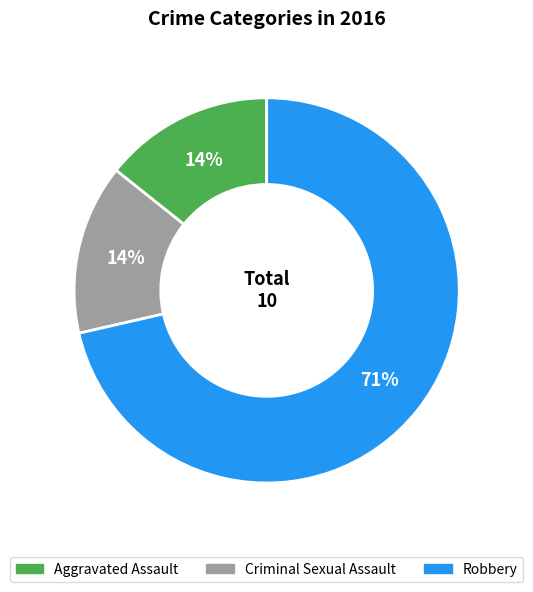

What is the majority slice?

Robbery